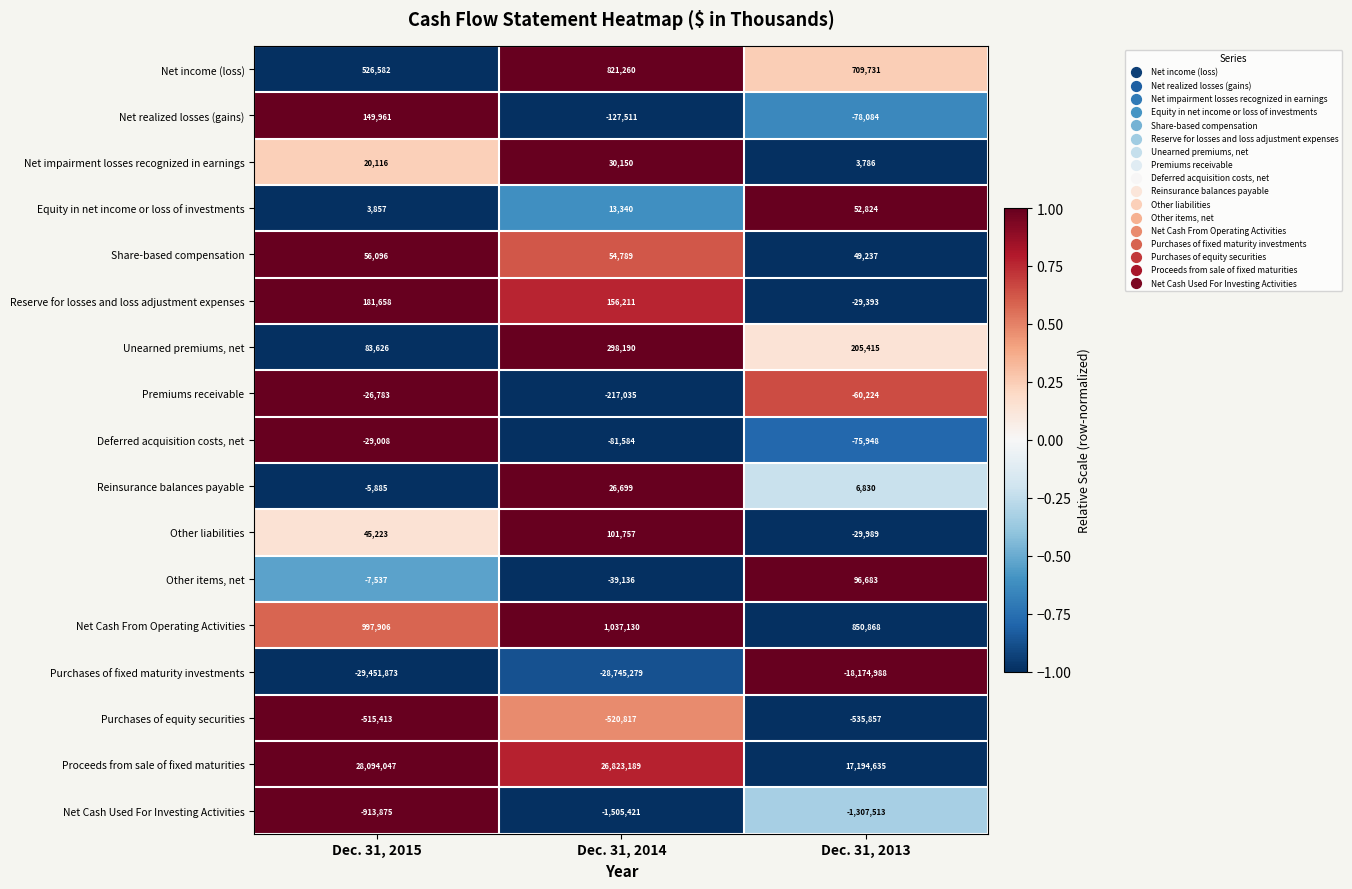

Count the number of data series in this chart.

17